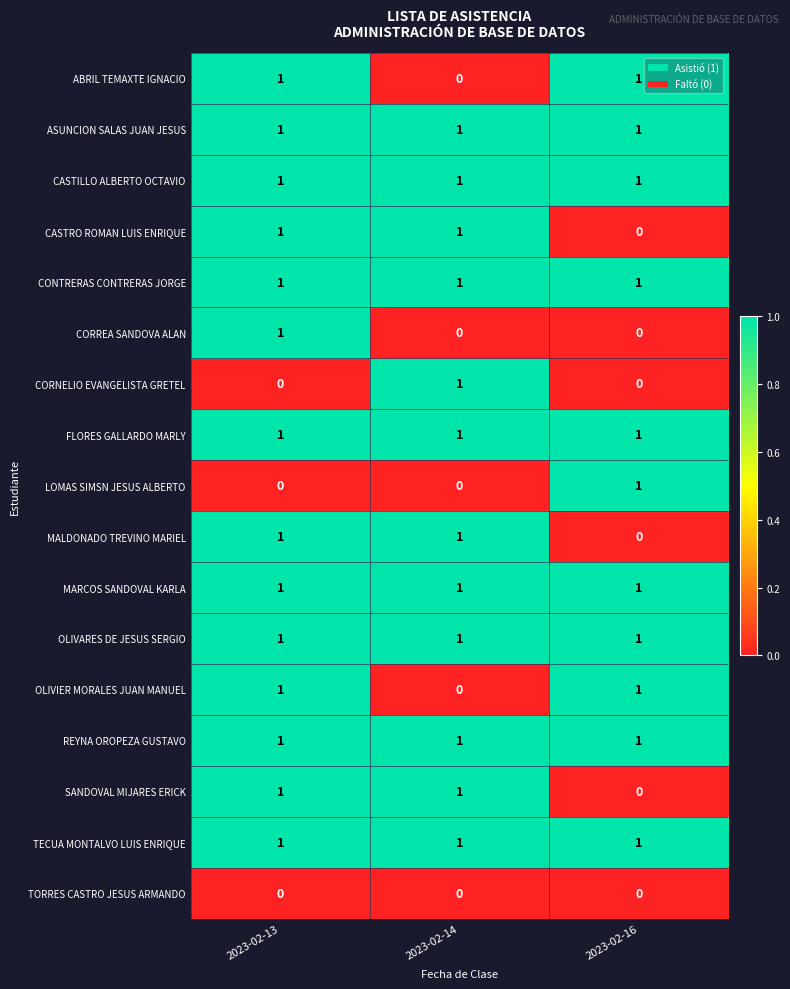

True or false: CORNELIO EVANGELISTA GRETEL has a value of 0 at 2023-02-16.

True